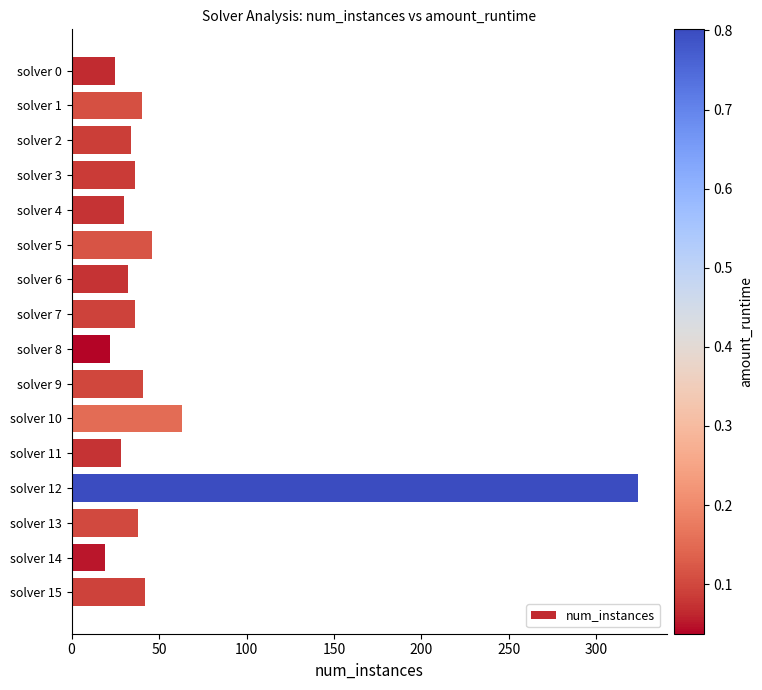

Is it true that the value at solver 5 is 46?

True